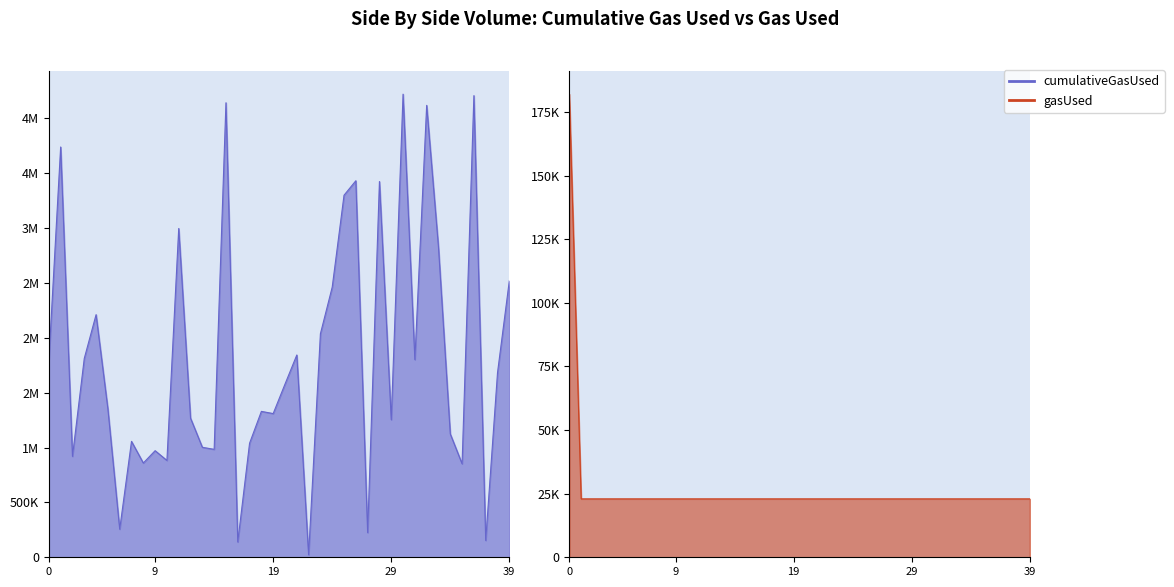

What are all the series names shown in the legend?

cumulativeGasUsed, gasUsed